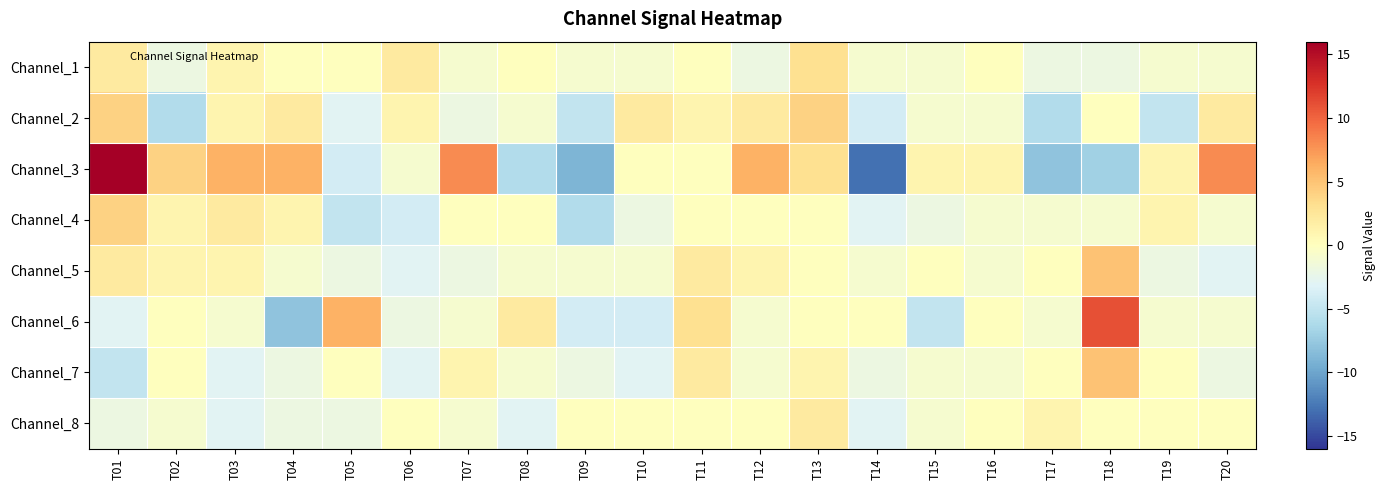

Reading left to right, list all the values displayed in this chart.

Channel_1: T01=2	T02=-2	T03=1	T04=0	T05=0	T06=2	T07=-1	T08=0	T09=-1	T10=-1	T11=0	T12=-2	T13=3	T14=-1	T15=-1	T16=0	T17=-2	T18=-2	T19=-1	T20=-1
Channel_2: T01=4	T02=-6	T03=1	T04=2	T05=-3	T06=1	T07=-2	T08=-1	T09=-5	T10=2	T11=1	T12=2	T13=4	T14=-4	T15=-1	T16=-1	T17=-6	T18=0	T19=-5	T20=2
Channel_3: T01=16	T02=4	T03=6	T04=6	T05=-4	T06=-1	T07=8	T08=-6	T09=-9	T10=0	T11=0	T12=6	T13=3	T14=-13	T15=1	T16=1	T17=-8	T18=-7	T19=1	T20=8
Channel_4: T01=4	T02=1	T03=2	T04=1	T05=-5	T06=-4	T07=0	T08=0	T09=-6	T10=-2	T11=0	T12=0	T13=0	T14=-3	T15=-2	T16=-1	T17=-1	T18=-1	T19=1	T20=-1
Channel_5: T01=2	T02=1	T03=1	T04=-1	T05=-2	T06=-3	T07=-2	T08=-1	T09=-1	T10=-1	T11=2	T12=1	T13=0	T14=-1	T15=0	T16=-1	T17=0	T18=5	T19=-2	T20=-3
Channel_6: T01=-3	T02=0	T03=-1	T04=-8	T05=6	T06=-2	T07=-1	T08=2	T09=-4	T10=-4	T11=3	T12=-1	T13=0	T14=0	T15=-5	T16=0	T17=-1	T18=11	T19=-1	T20=-1
Channel_7: T01=-5	T02=0	T03=-3	T04=-2	T05=0	T06=-3	T07=1	T08=-1	T09=-2	T10=-3	T11=2	T12=-1	T13=1	T14=-2	T15=-1	T16=-1	T17=0	T18=5	T19=0	T20=-2
Channel_8: T01=-2	T02=-1	T03=-3	T04=-2	T05=-2	T06=0	T07=-1	T08=-3	T09=0	T10=0	T11=0	T12=0	T13=2	T14=-3	T15=-1	T16=0	T17=1	T18=0	T19=0	T20=0